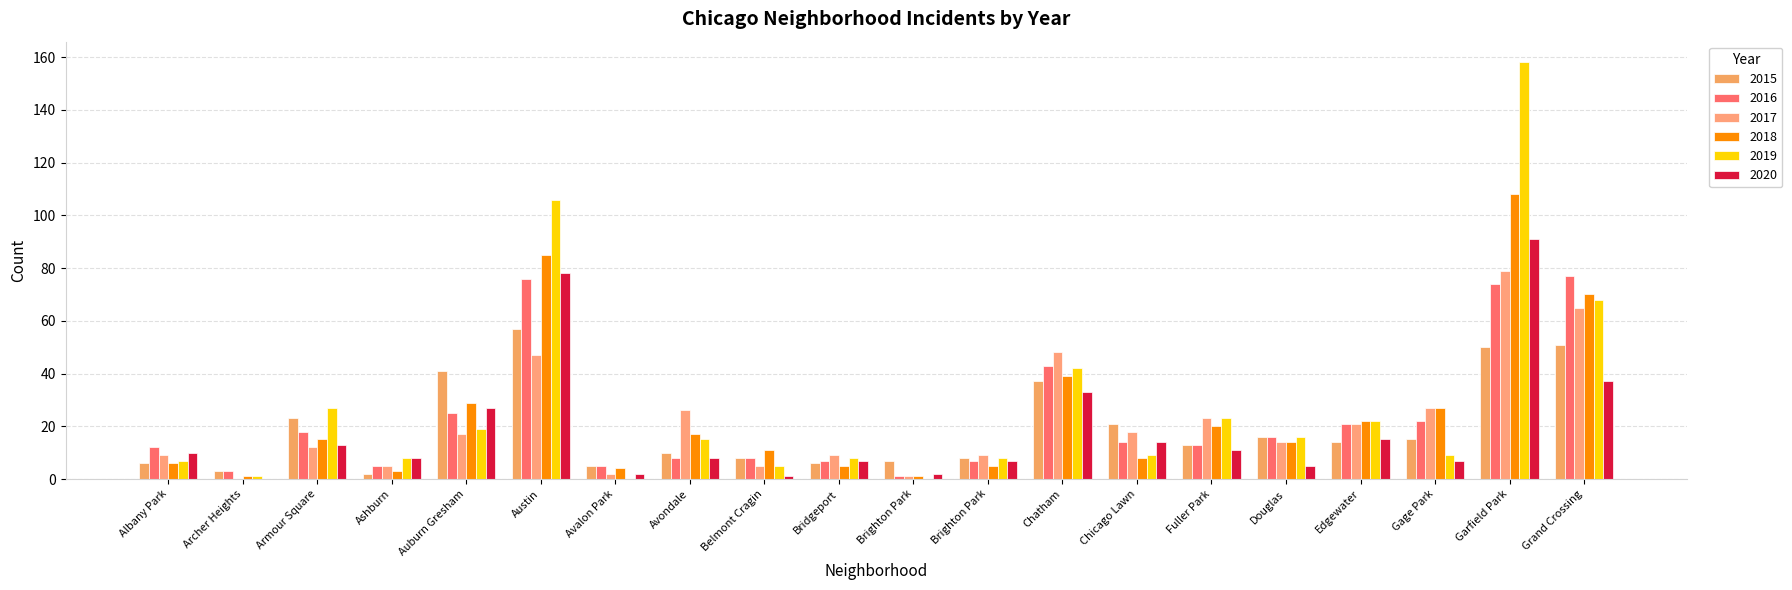

Is it true that 2020 equals 10 at Albany Park?

True